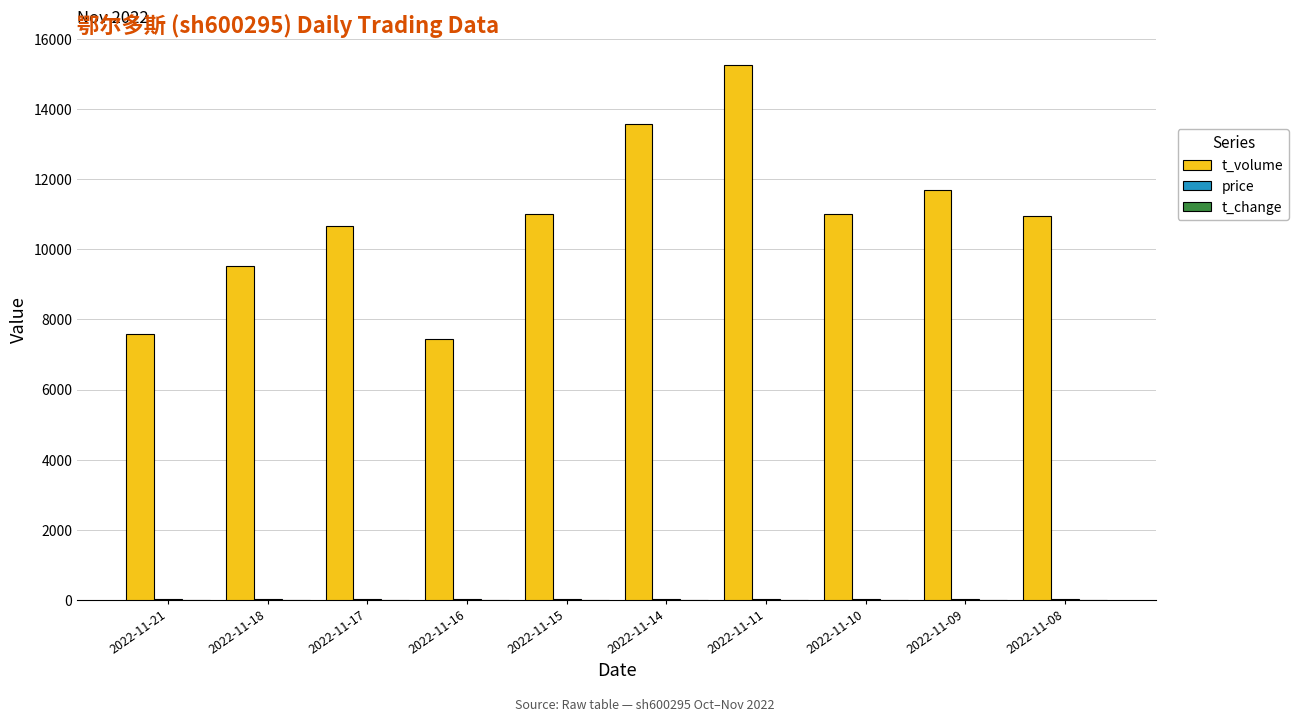

Which category has the highest value in the t_volume series?

2022-11-11